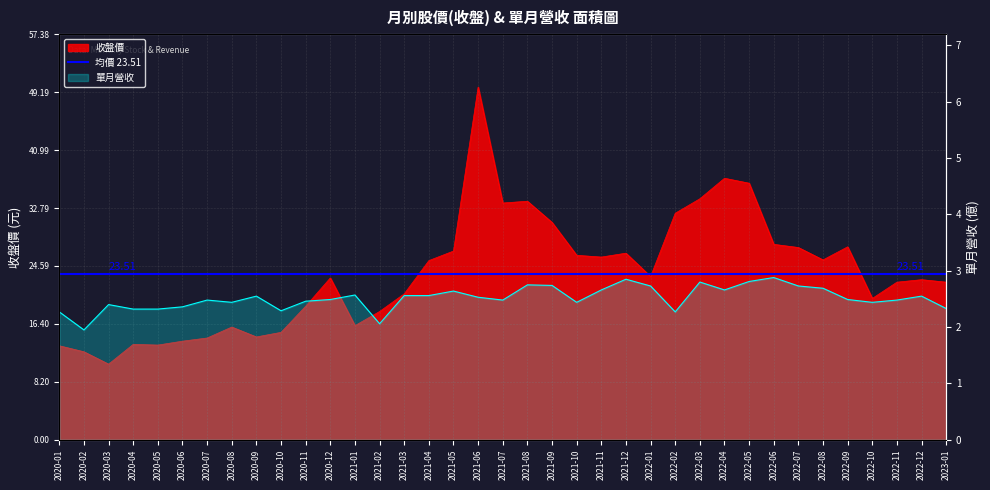

How many interior local peaks does the 收盤價 series have?

9